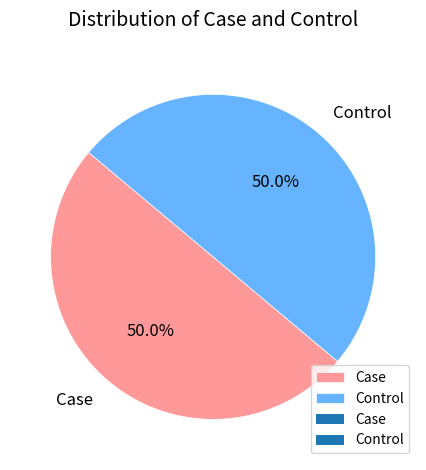

To the nearest percent, what percentage of the pie is Case?

50%